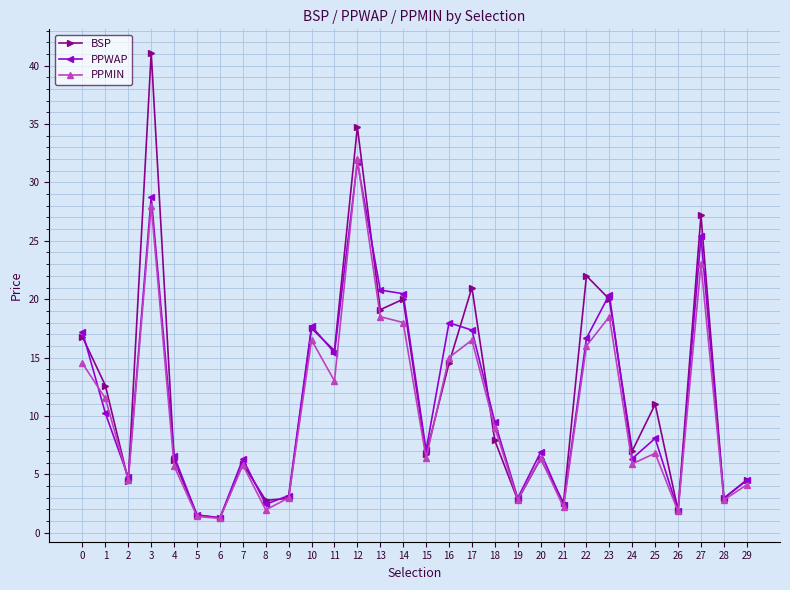

What is the value of the BSP point at the 13th from the left?

34.7